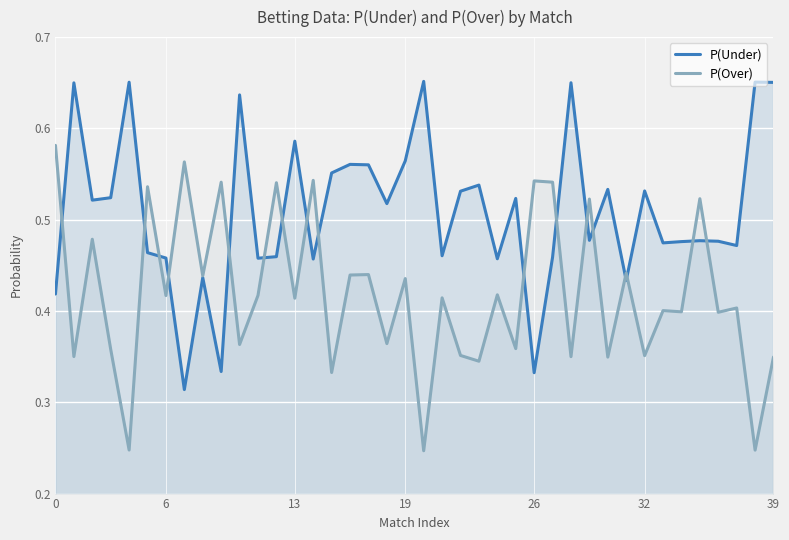

List the series in order of their peak value, highest first.

P(Under), P(Over)